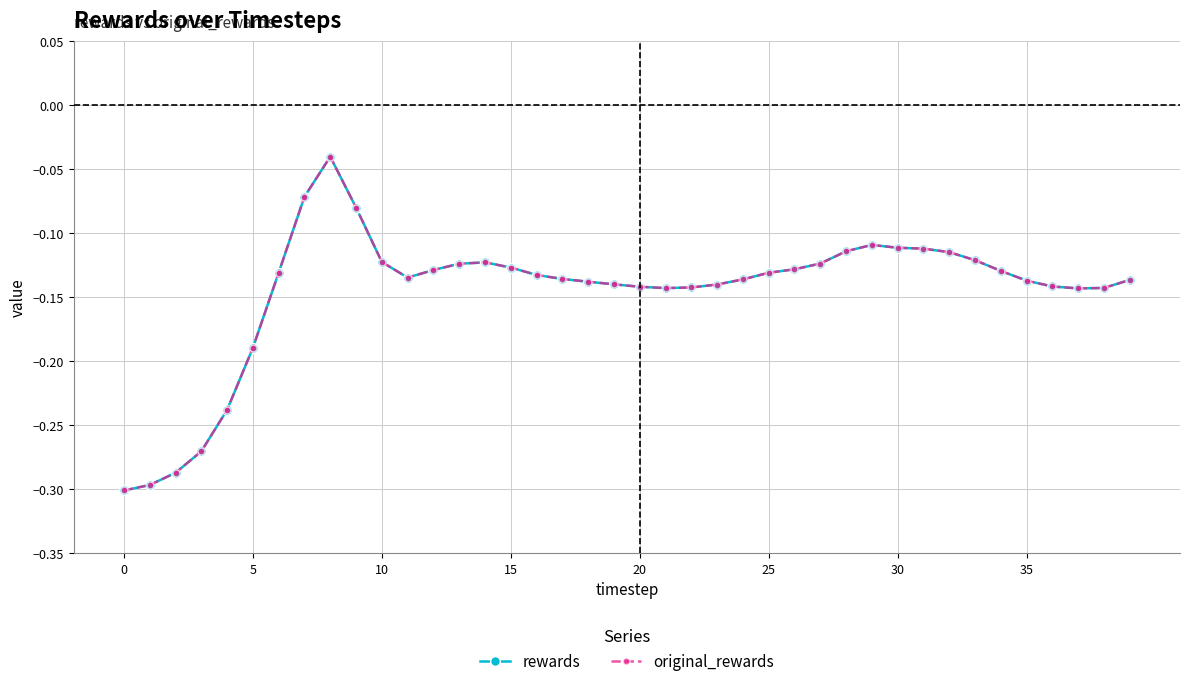

How many interior local valleys does the original_rewards series have?

3